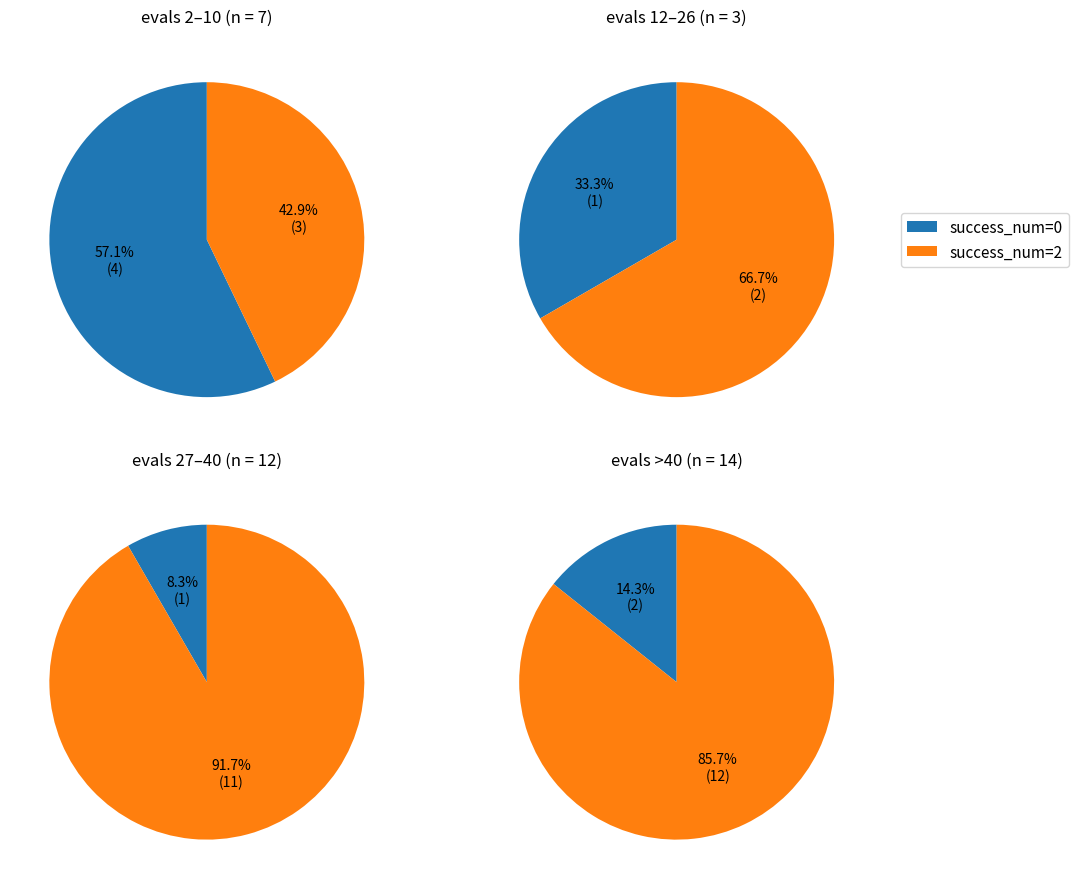

Which has a higher value, success_num=0 or success_num=2?

success_num=2